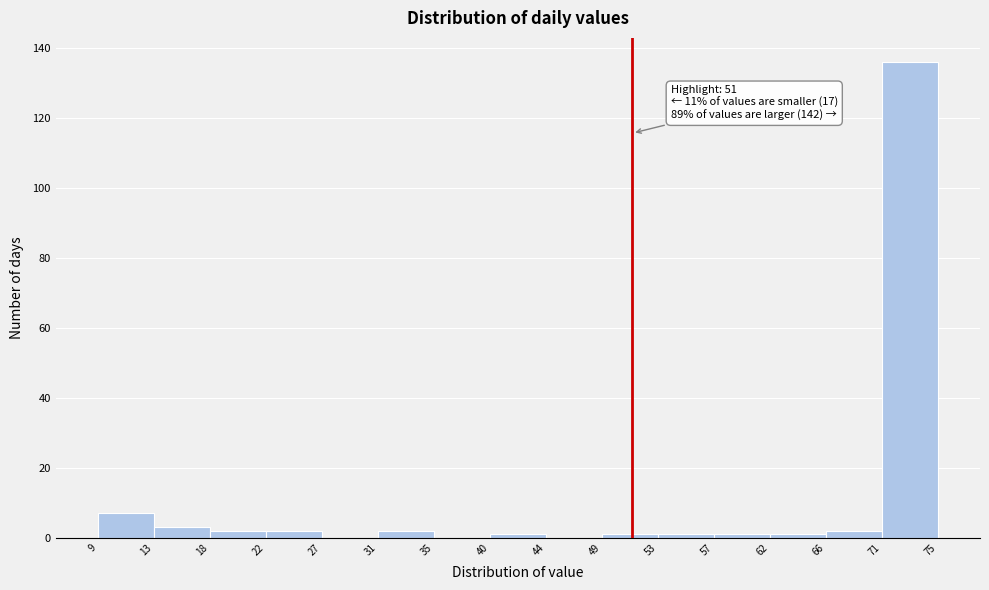

Which range on the x-axis has the tallest bar?

71 to 75